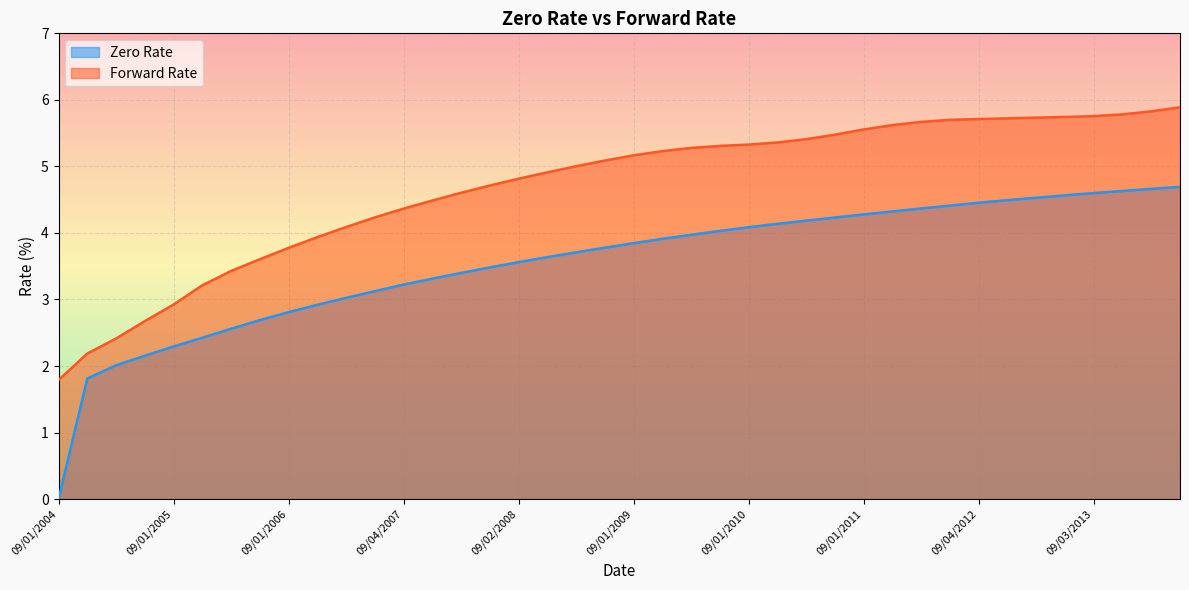

How many data points in Forward Rate are less than 5?

18